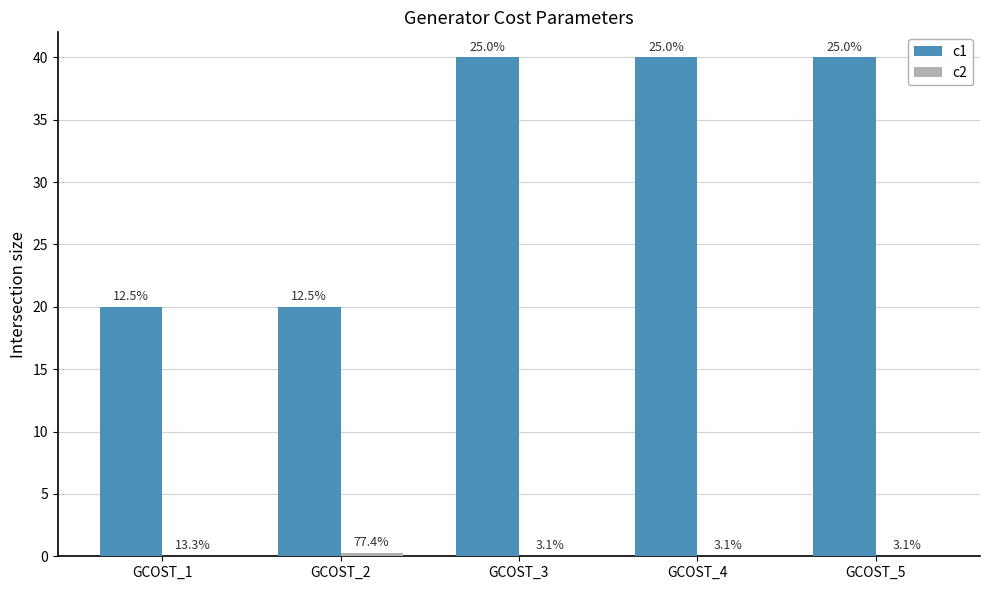

Are the bars grouped side by side (vs. stacked)?

Yes